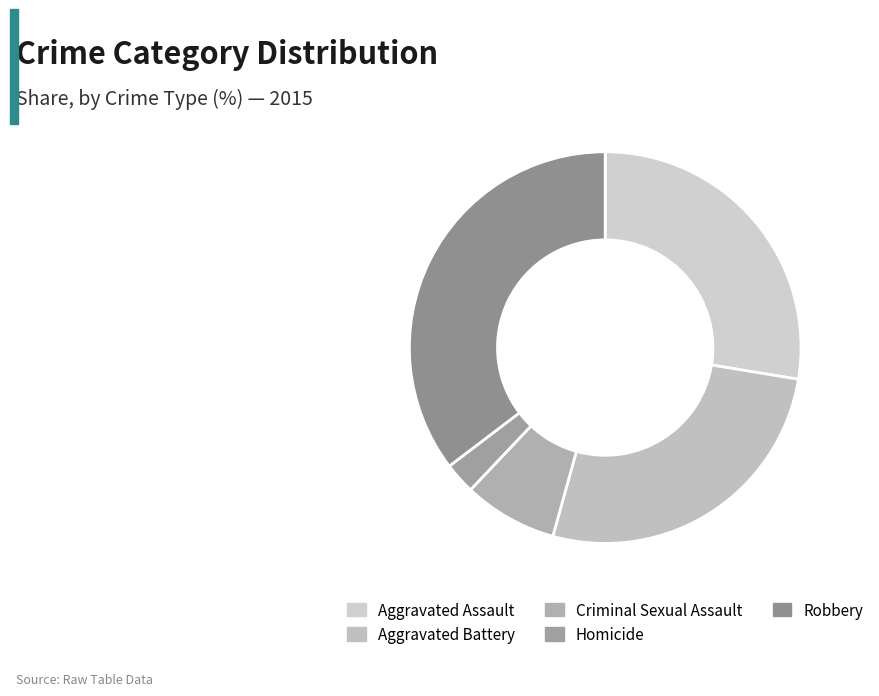

Is Aggravated Assault the majority of the pie?

No